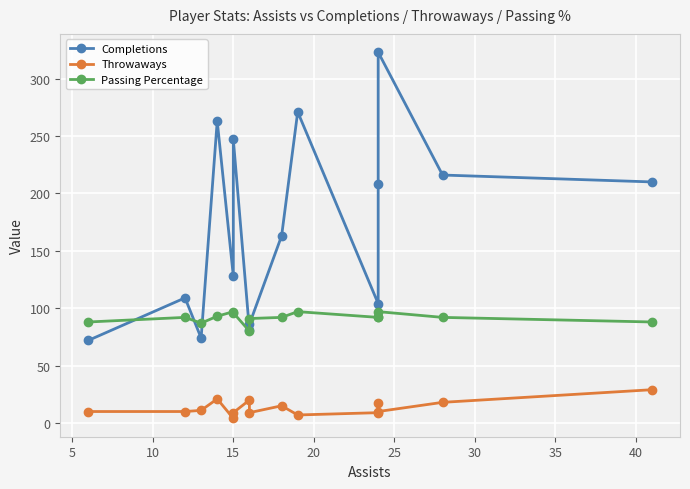

Reading left to right, extract all data points from this chart.

Completions: 72	109	74	263	128	247	81	86	163	271	104	208	323	216	210
Throwaways: 10	10	11	21	4	9	20	9	15	7	9	17	10	18	29
Passing Percentage: 88	92	87	93	97	96	80	91	92	97	92	92	97	92	88